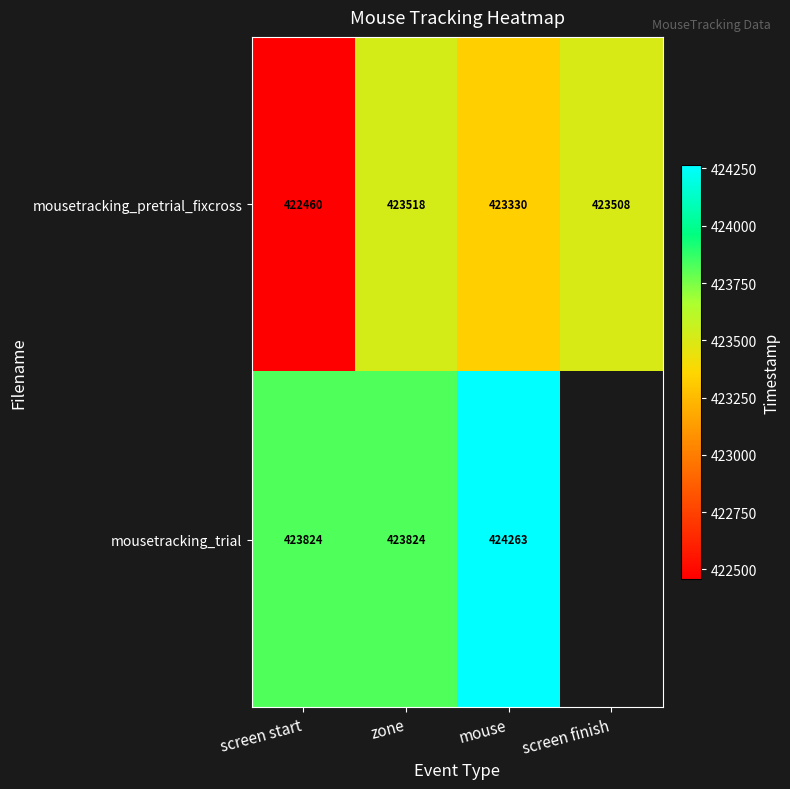

Count the number of data series in this chart.

2